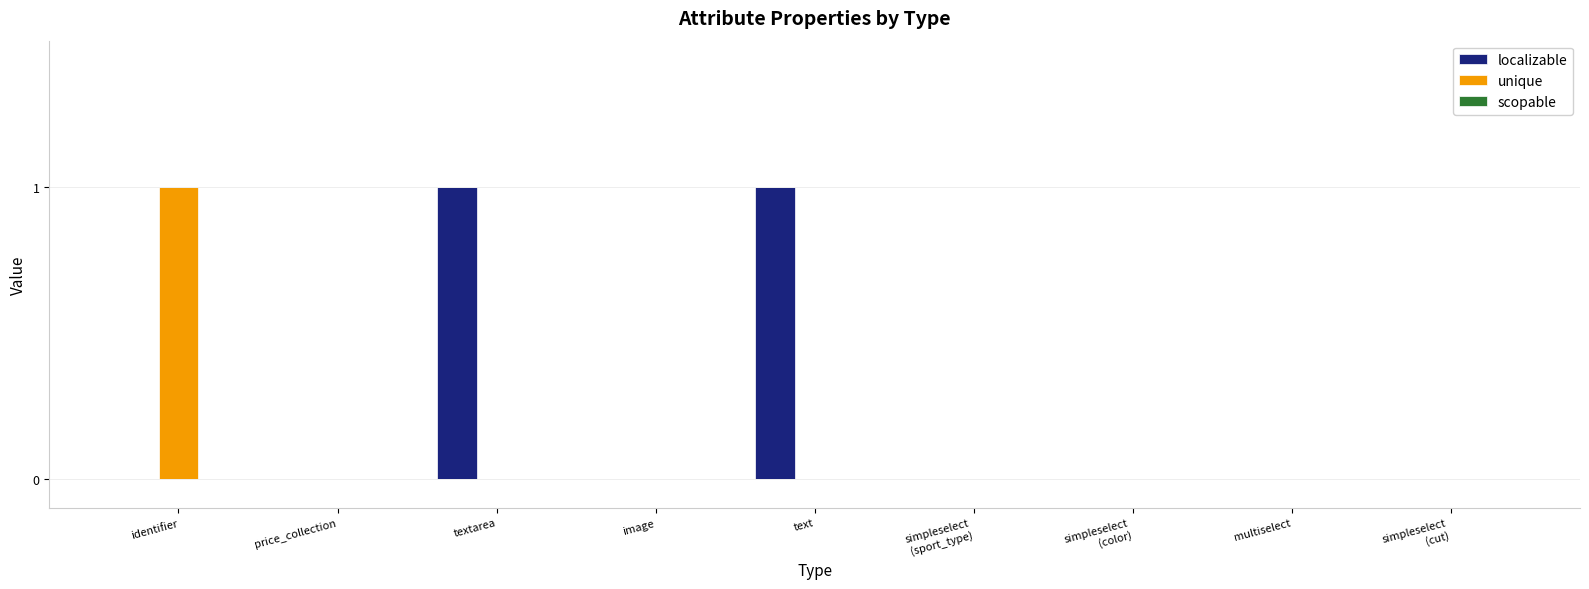

The unique series shows 0 at textarea. True or false?

True